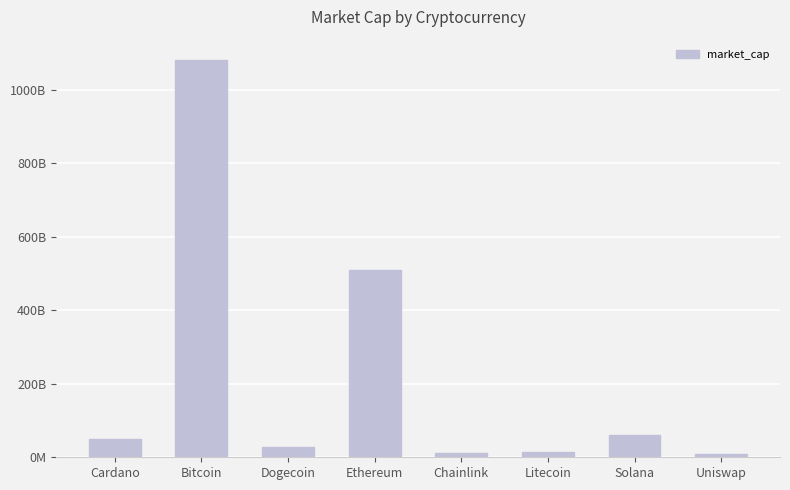

Are the bars grouped side by side (vs. stacked)?

No